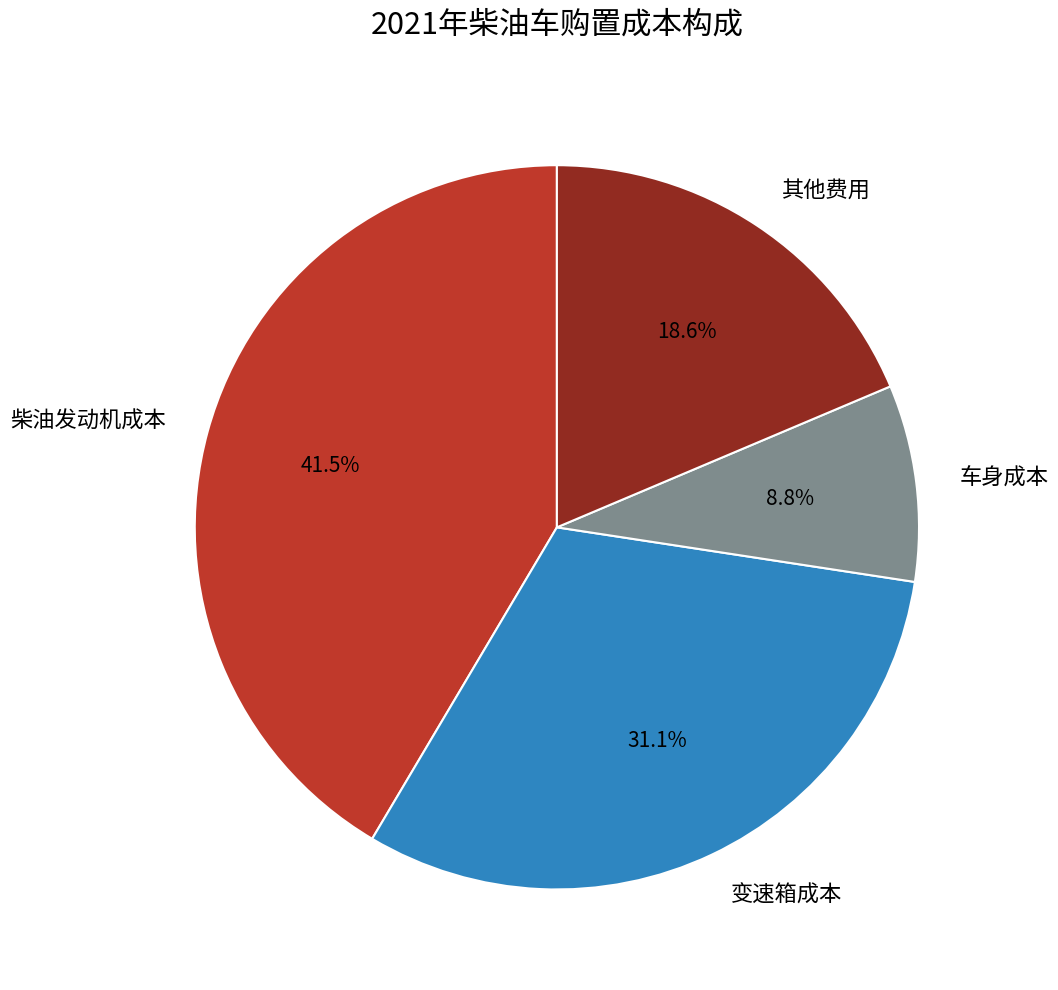

Does any single category account for the majority?

No